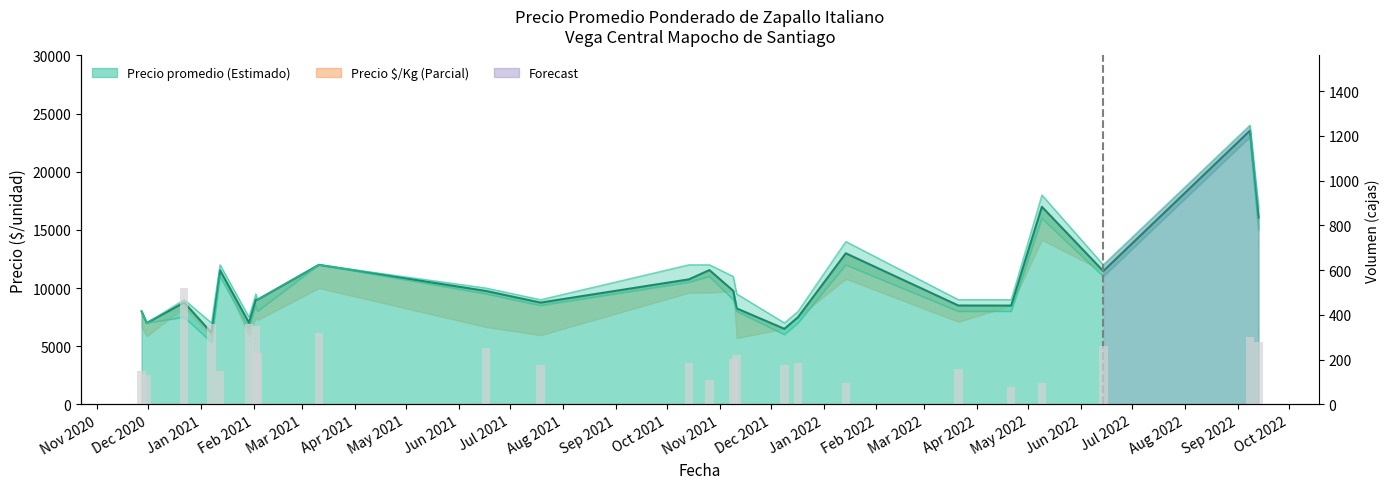

Are the bars grouped side by side (vs. stacked)?

No